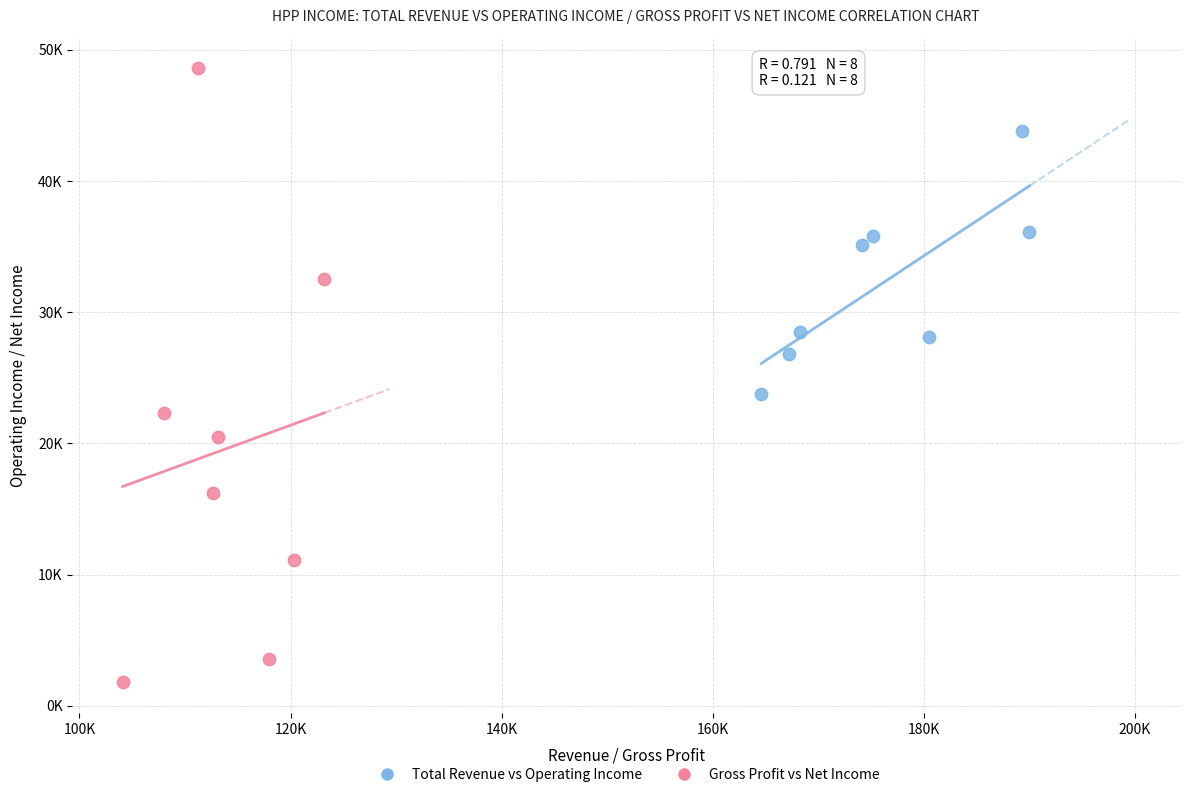

Which series has the widest spread of Y values?

Gross Profit vs Net Income